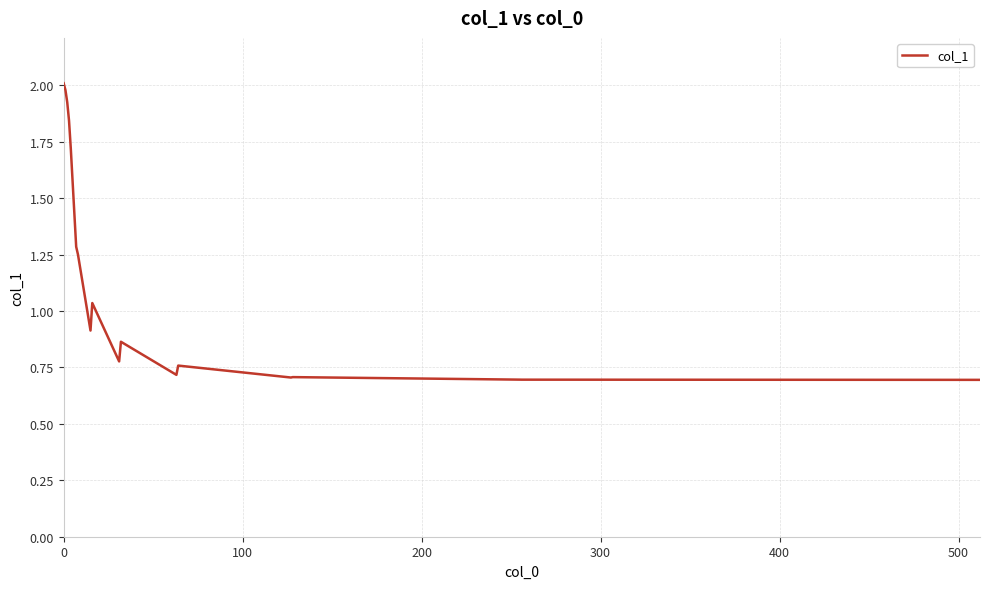

What is the smallest value displayed?

0.7